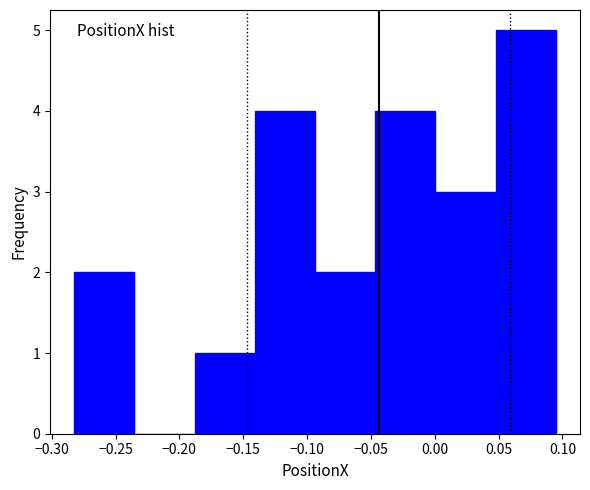

Reading left to right, list every bar in this chart as the range it spans on the x-axis followed by its height. Neither the bar edges nor the heights are printed on the chart, so give them approximately, as read against the axes.

-0.280 to -0.235: 2
-0.235 to -0.190: 0
-0.190 to -0.140: 1
-0.140 to -0.095: 4
-0.095 to -0.045: 2
-0.045 to 0.000: 4
0.000 to 0.050: 3
0.050 to 0.095: 5